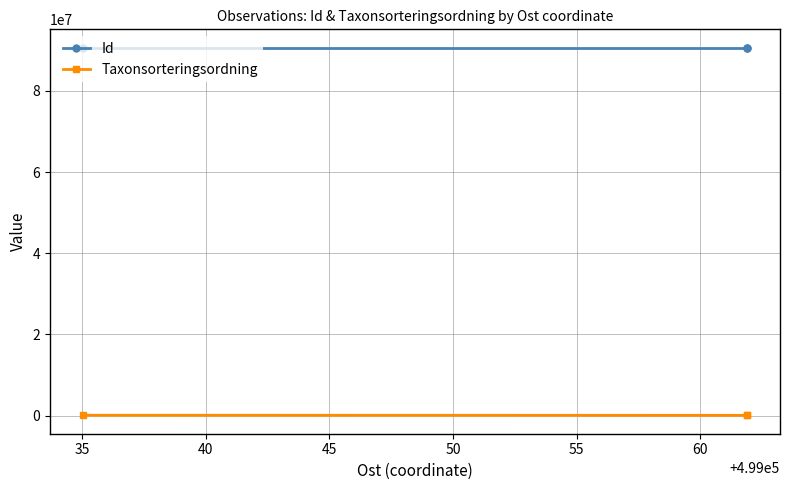

What is the maximum value shown in the chart?

90637084